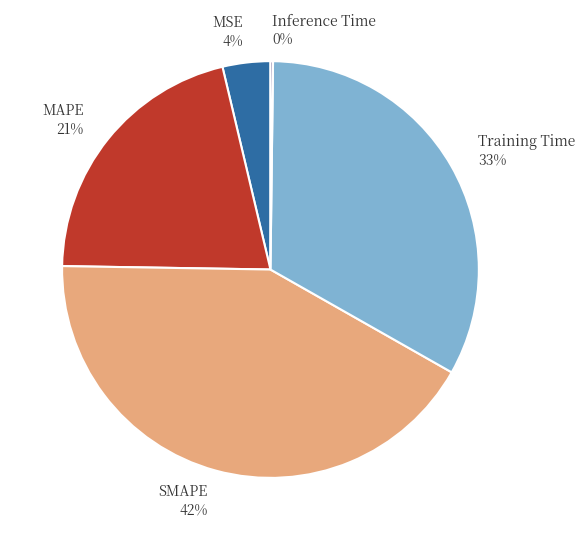

Is there a majority slice in this chart?

No